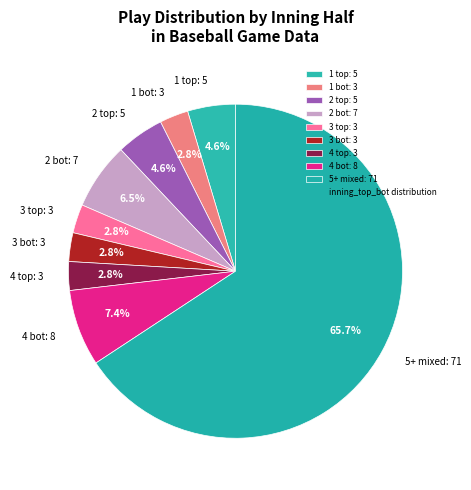

Which category has the biggest portion of the pie?

5+ mixed: 71